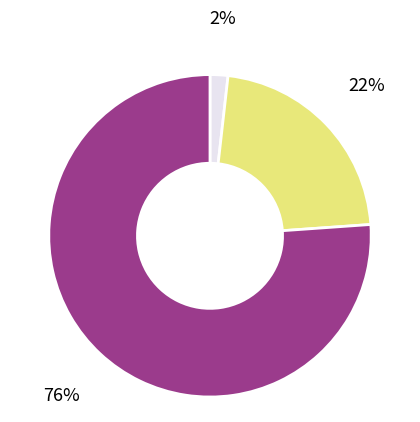

To the nearest percent, what is the average slice percentage?

33%